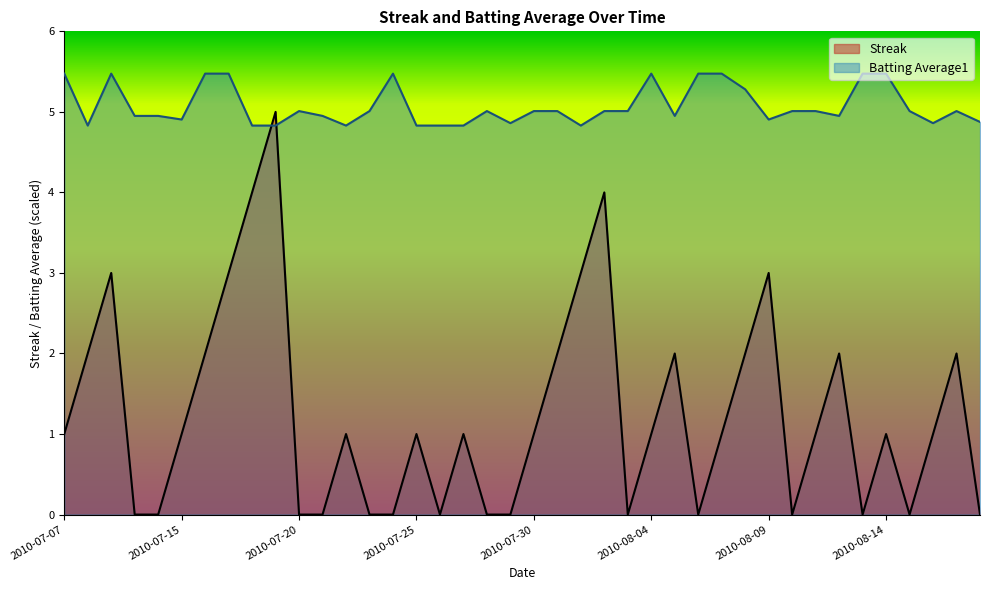

After their last crossing, which series has the higher values: Batting Average1 or Streak?

Batting Average1